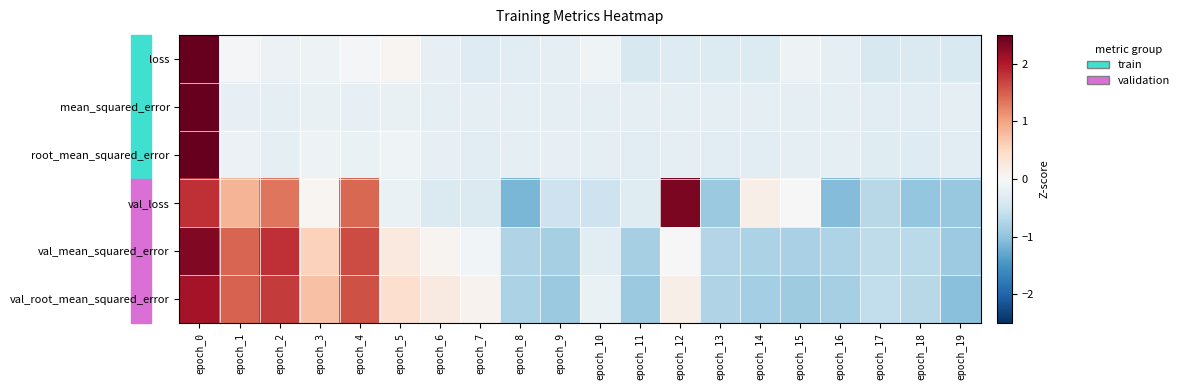

What is the smallest value displayed?

-1.1